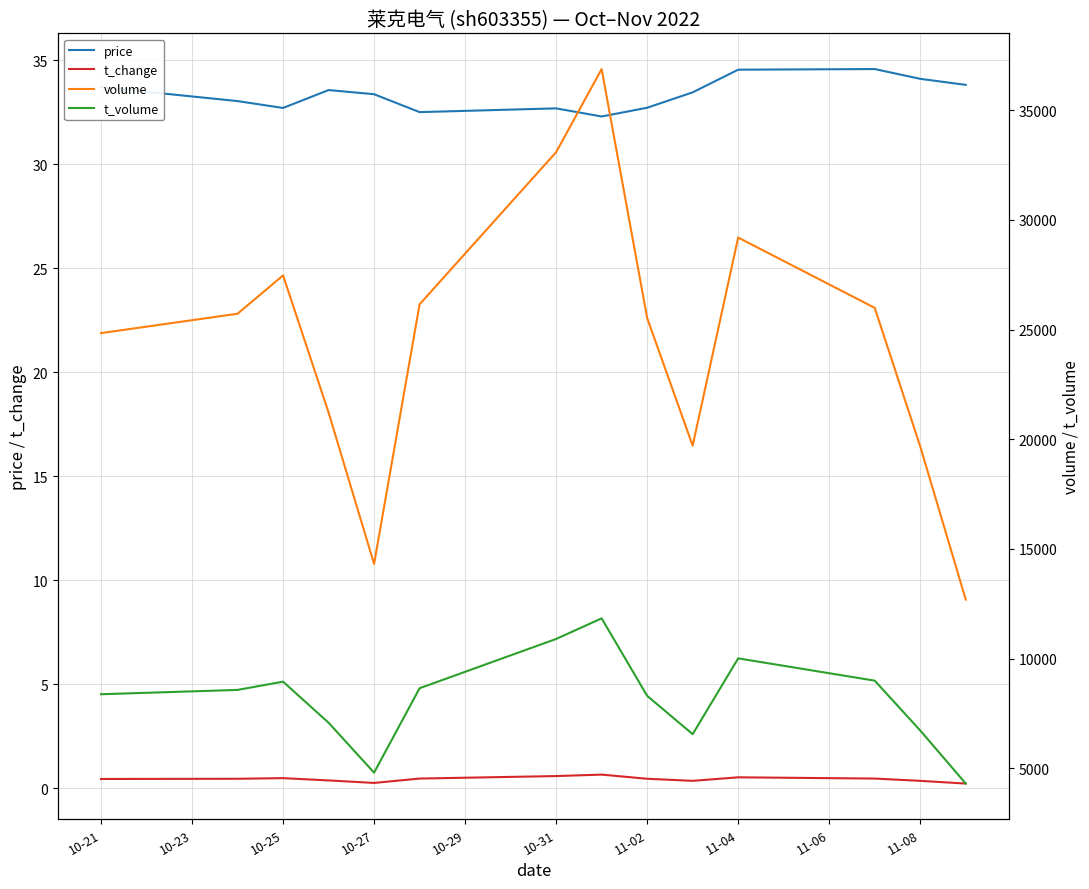

Is it true that price equals 16.2 at 11-04?

False